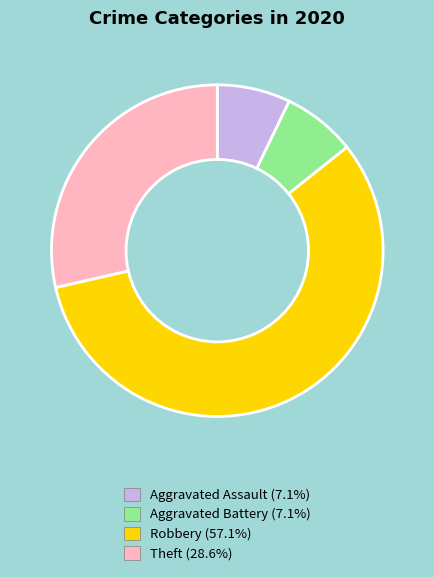

What is the ratio of the value at Theft to the value at Aggravated Assault?

4.0